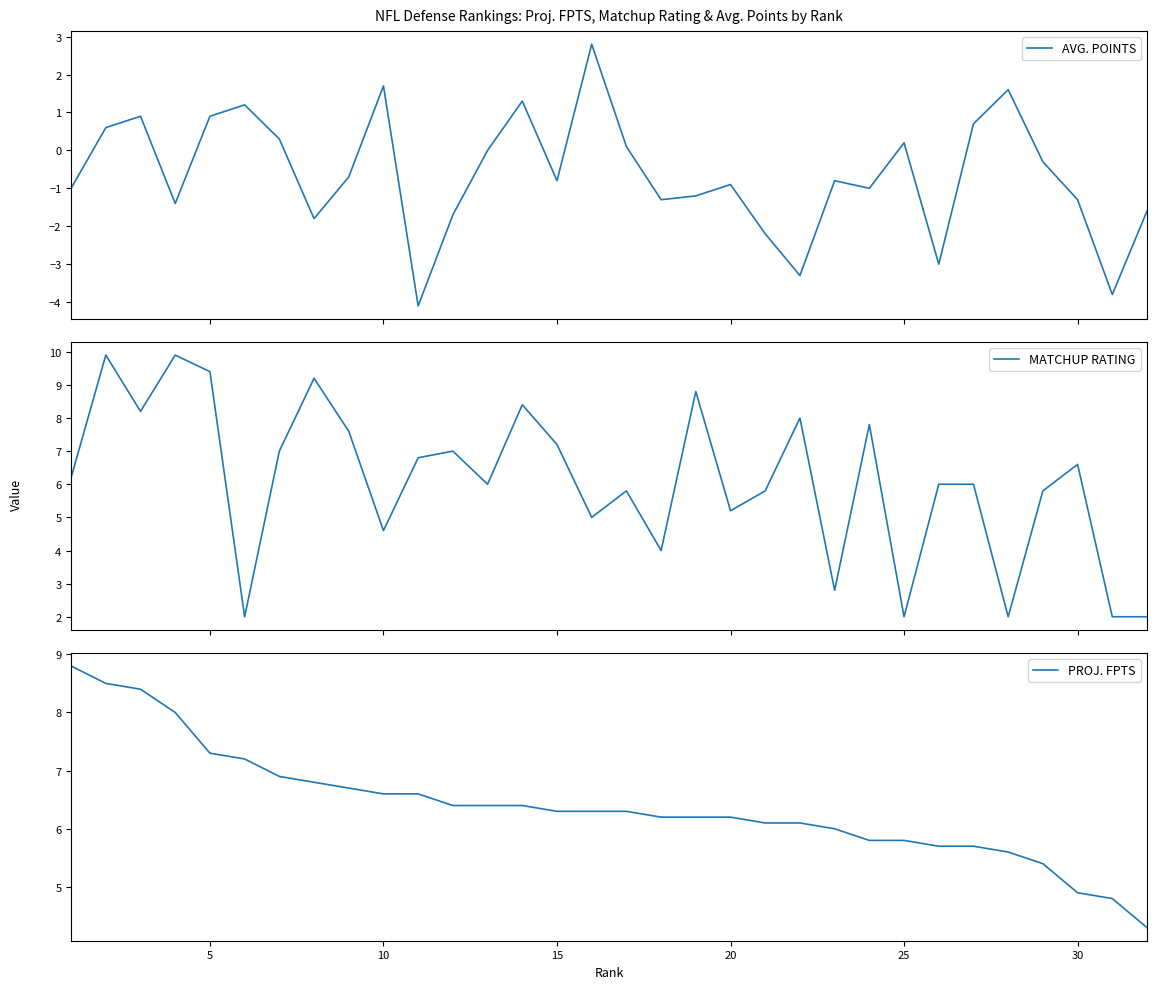

How many values in the PROJ. FPTS series exceed 6?

22